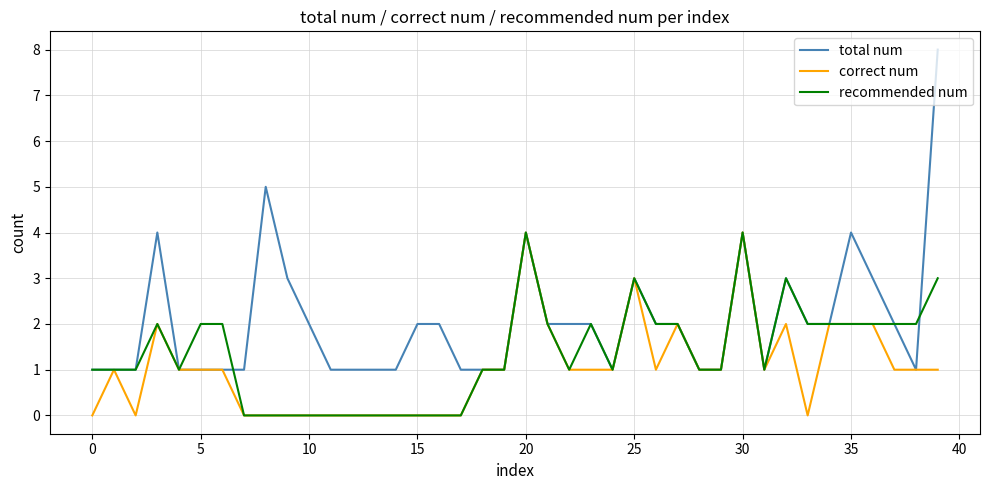

At how many categories does at least one series exceed 7?

1